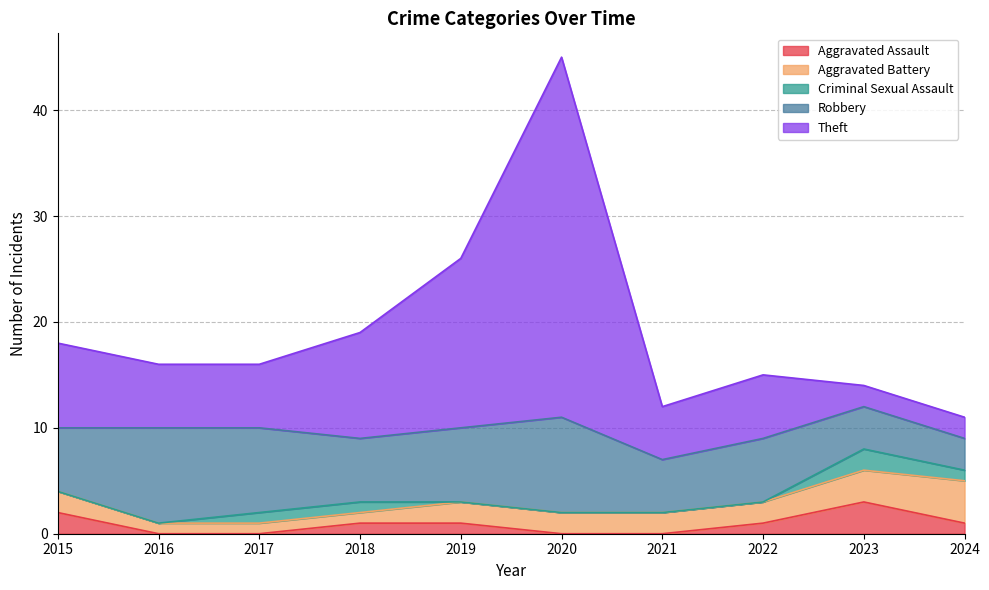

How many data points in Robbery are less than 6?

3